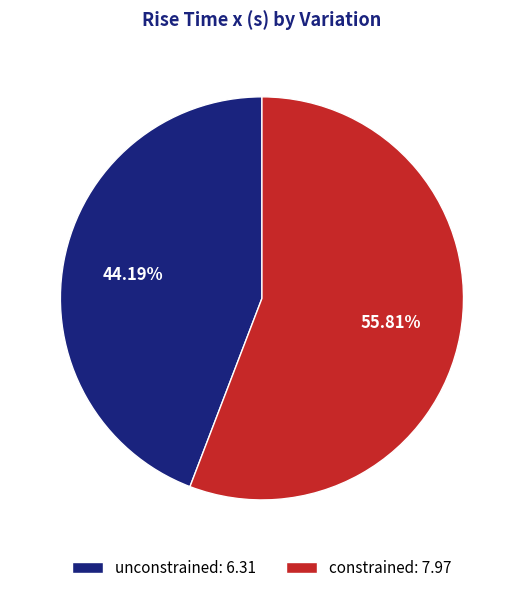

Is it true that constrained is 56% of the pie?

True